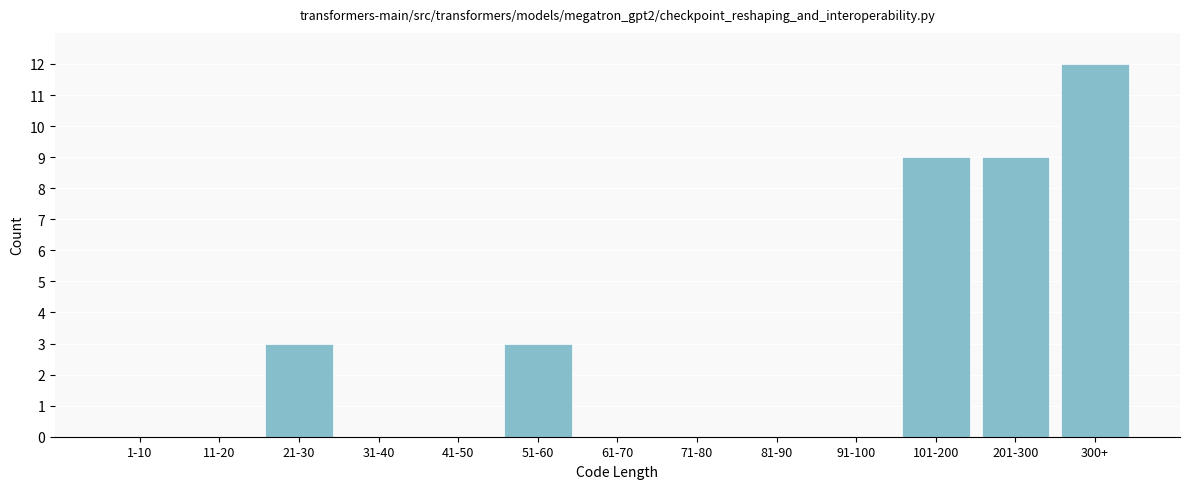

Reading left to right, transcribe all the data shown in this chart.

1-10=0	11-20=0	21-30=3	31-40=0	41-50=0	51-60=3	61-70=0	71-80=0	81-90=0	91-100=0	101-200=9	201-300=9	300+=12